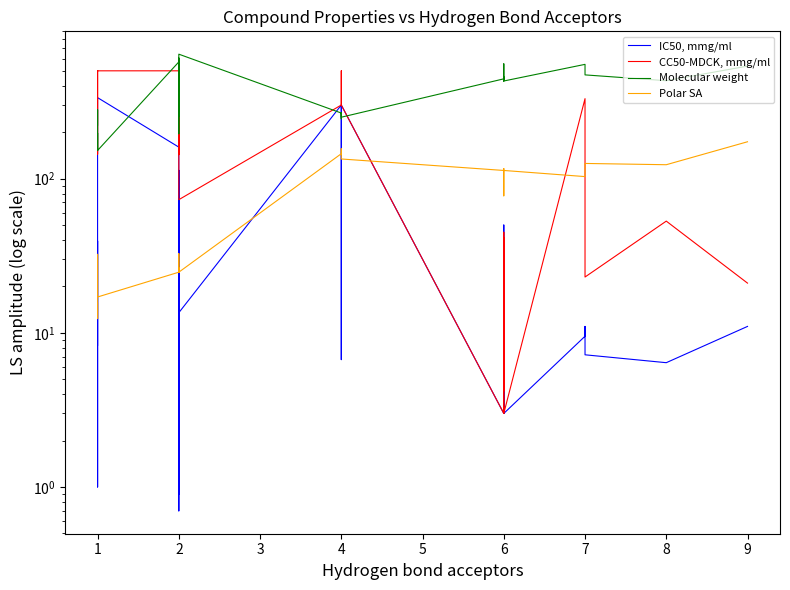

What is the value of the Polar SA point at the 1st from the left?

15.6